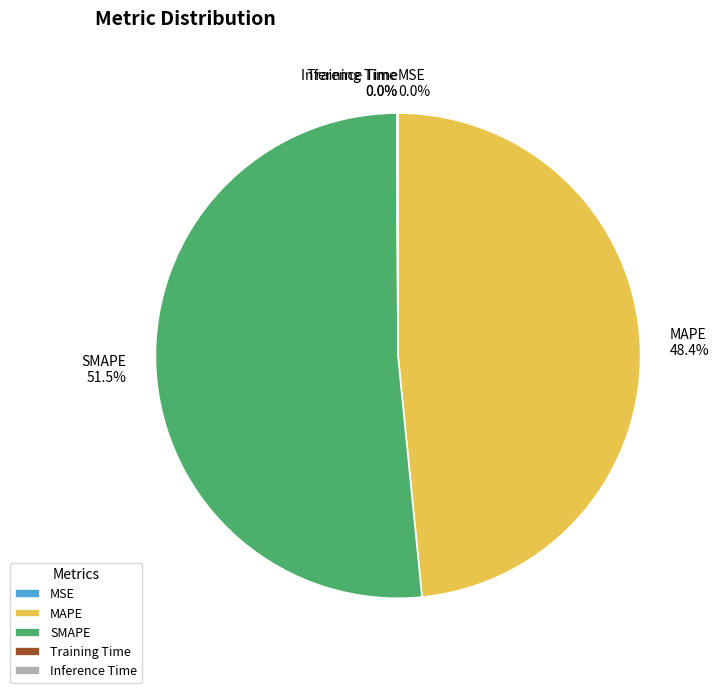

To the nearest percent, what is the average slice percentage?

20%